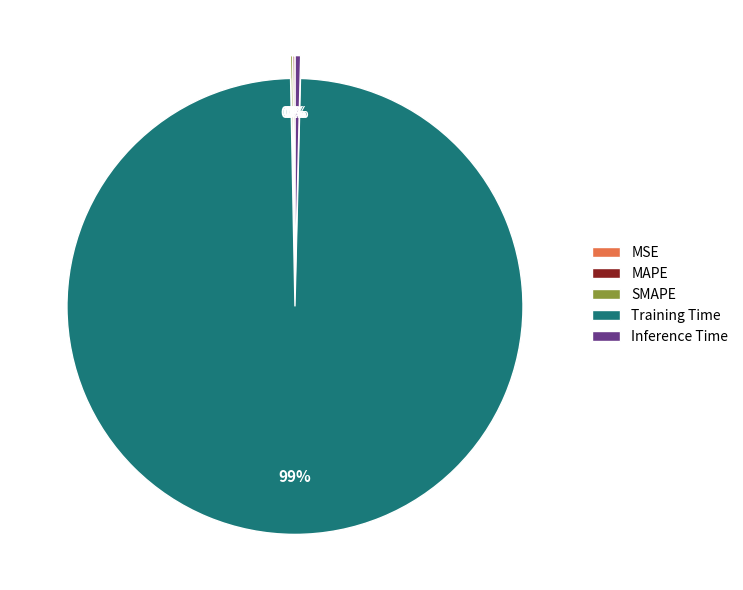

Is there any slice that represents more than half of the pie?

Yes